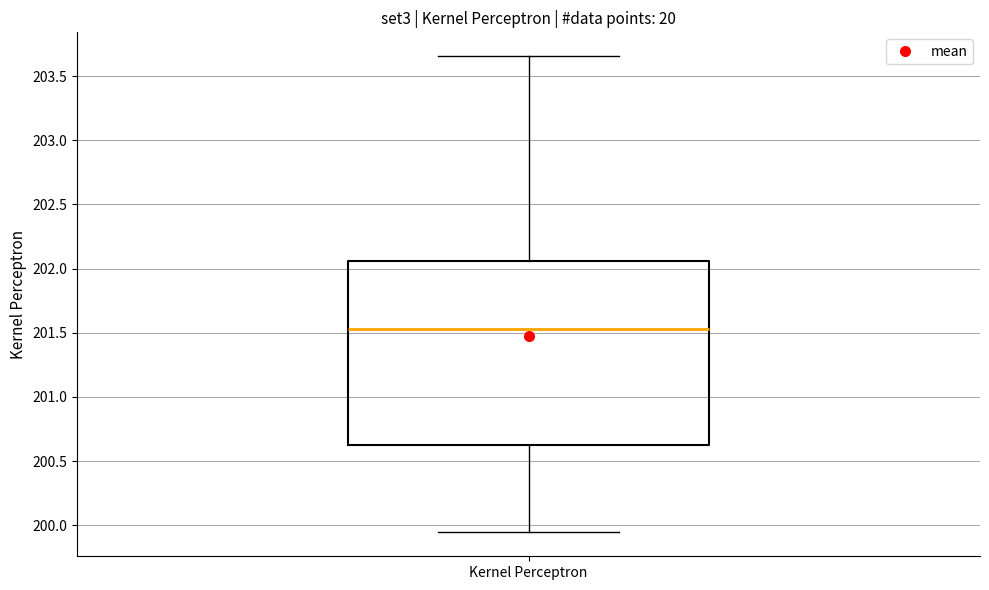

Where does the median line of the box for Kernel Perceptron sit on the y-axis? The values are not printed on the chart, so give them approximately, as read against the axis.

201.55